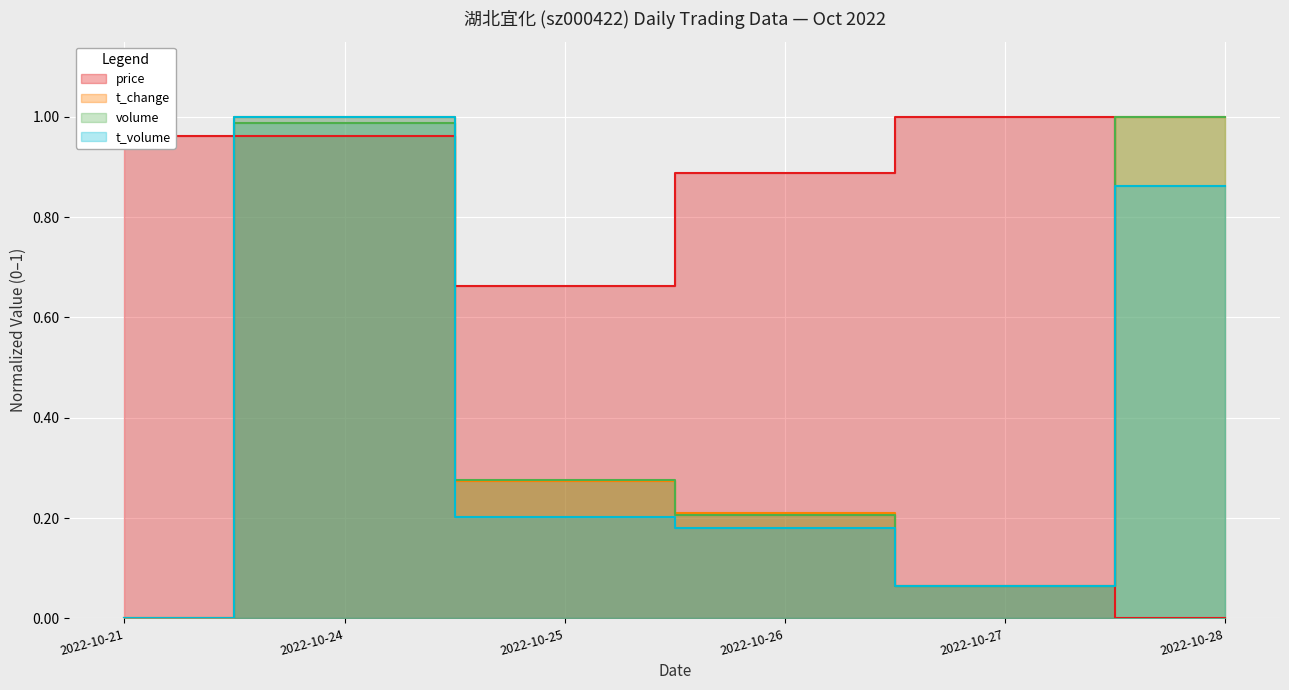

True or false: t_volume_scaled and t_change cross at least once.

False